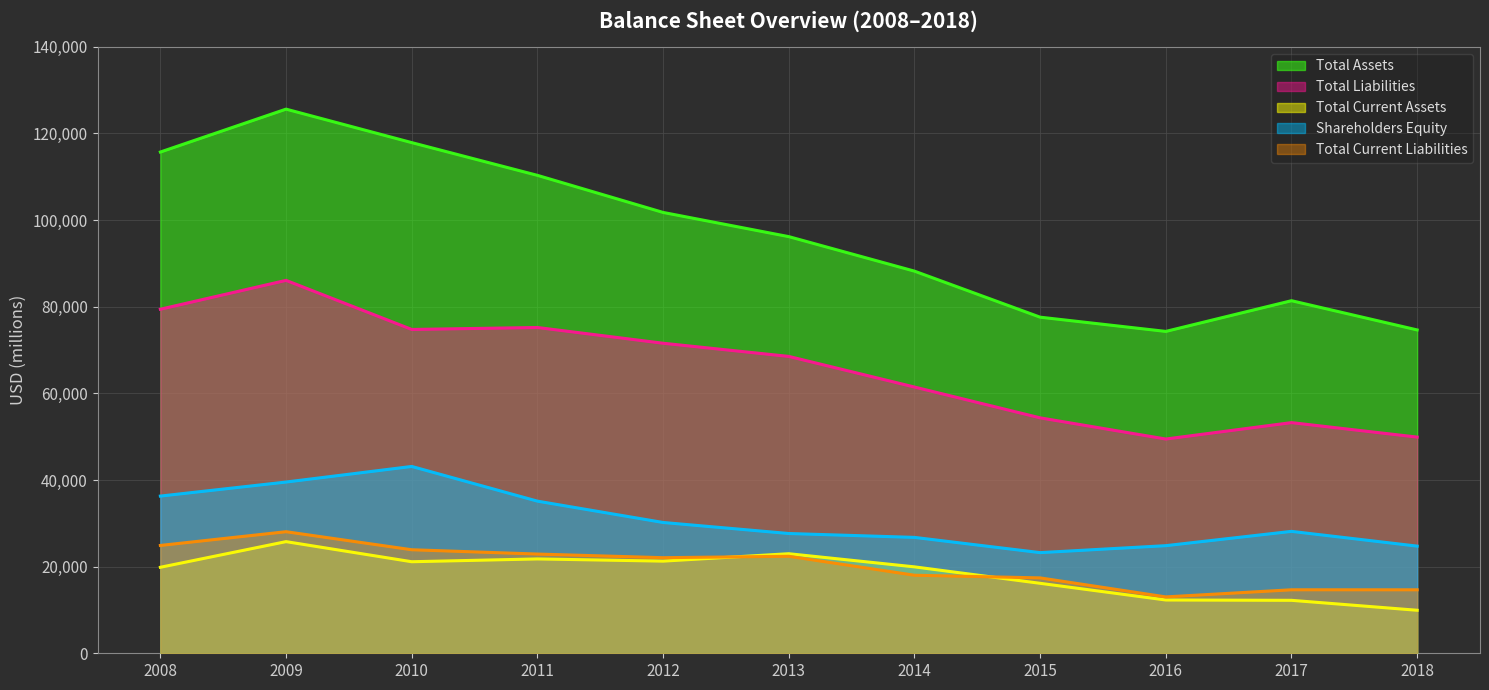

How many lines are shown in the chart?

5